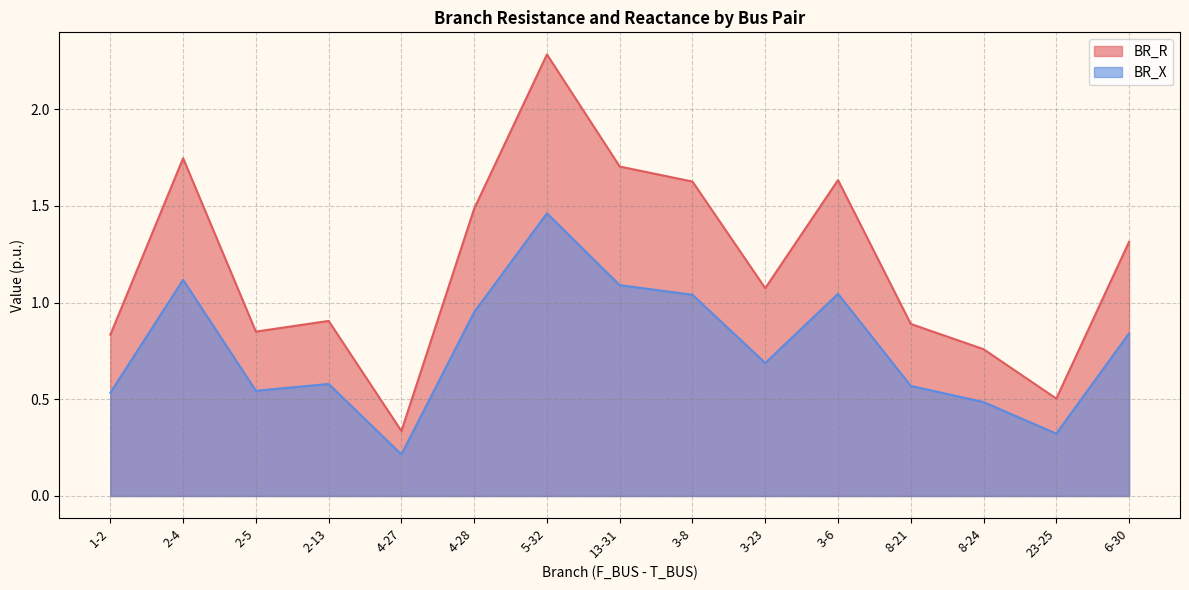

Is it true that BR_R equals 0.5 at 23-25?

True